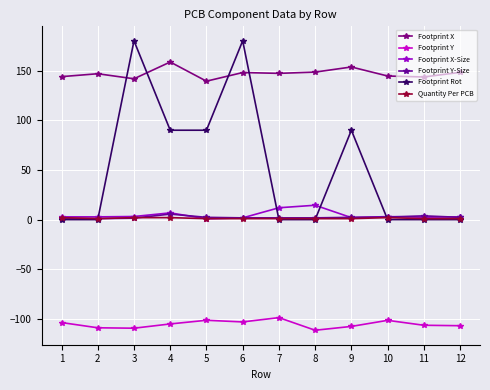

At which category is the sum across all series the highest?

6